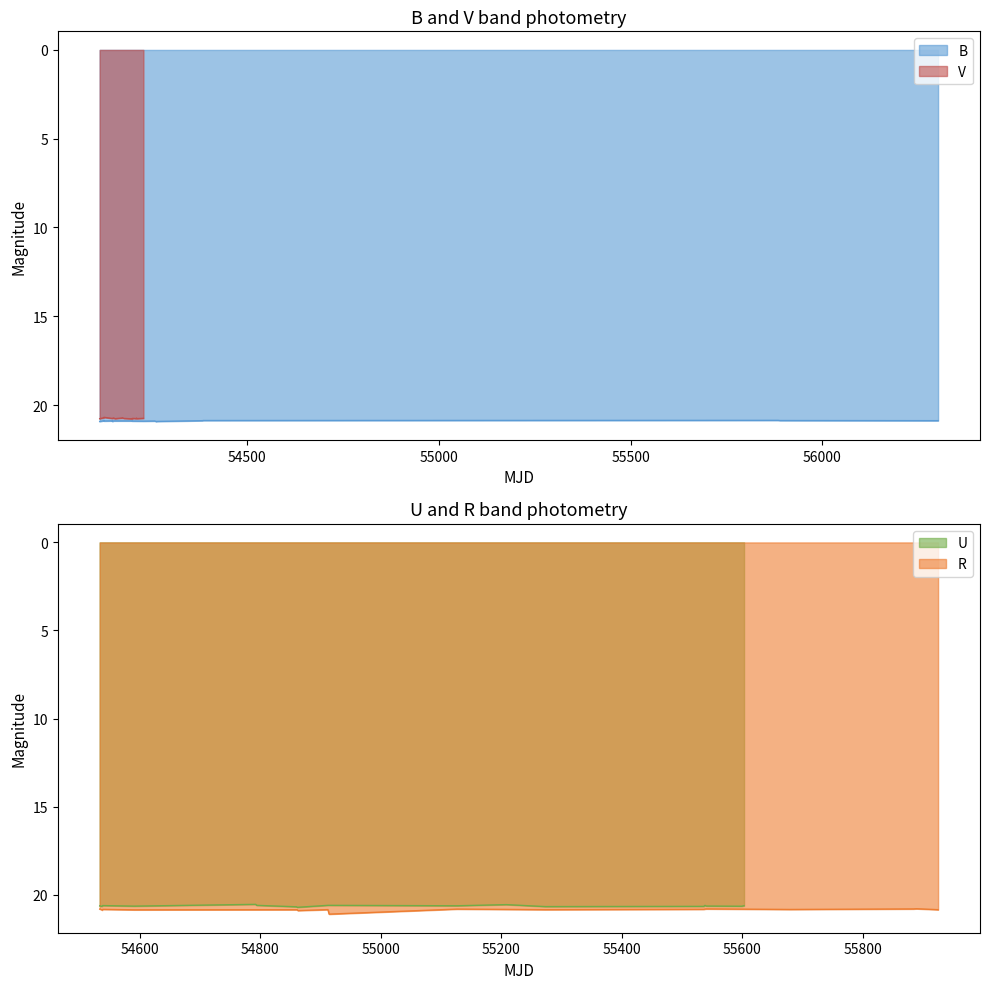

What is the lowest value of the R series?

20.8